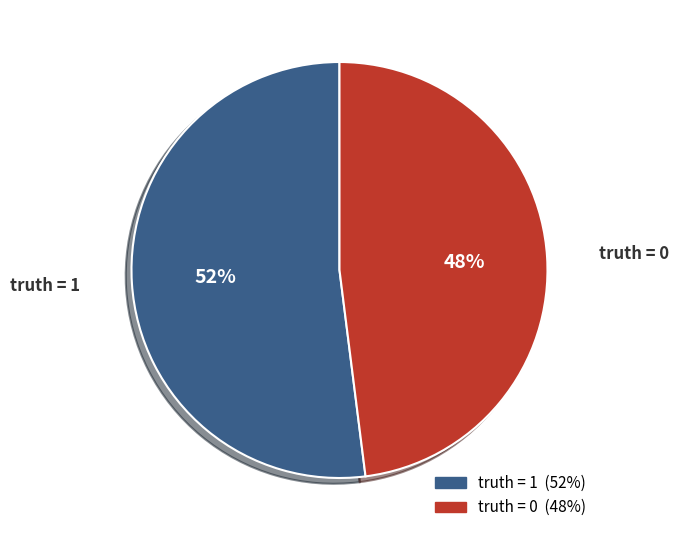

To the nearest percent, what is the average slice percentage?

50%